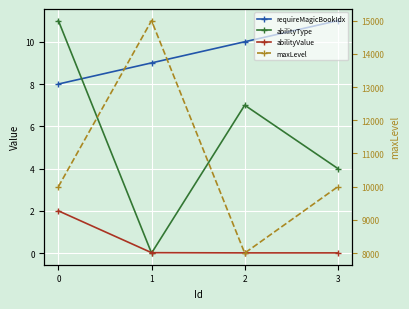

Which series has the largest total across all categories?

maxLevel